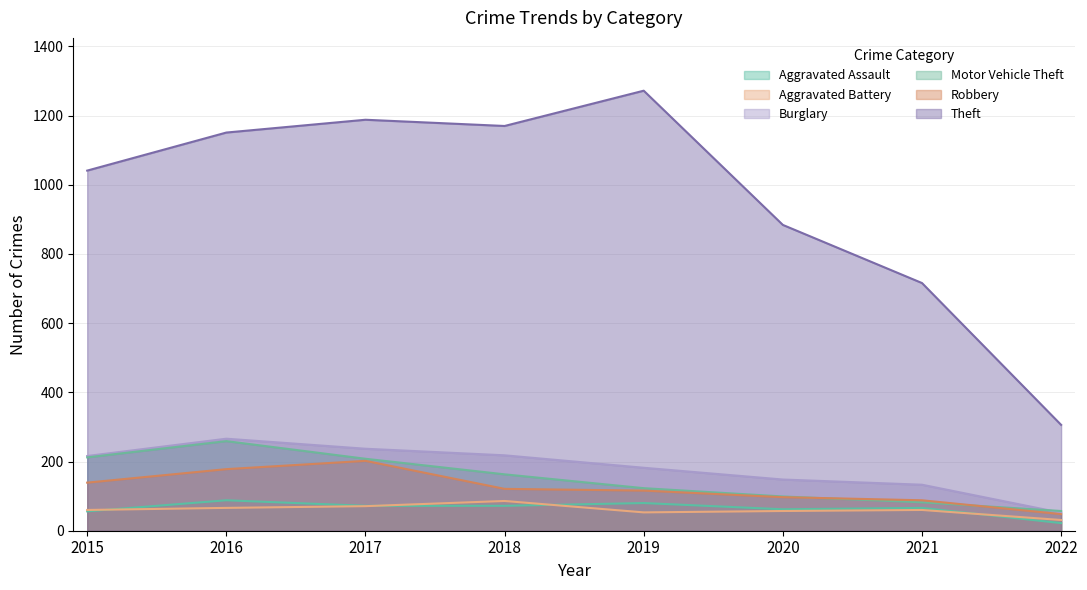

True or false: Burglary has a value of 204 at 2020.

False